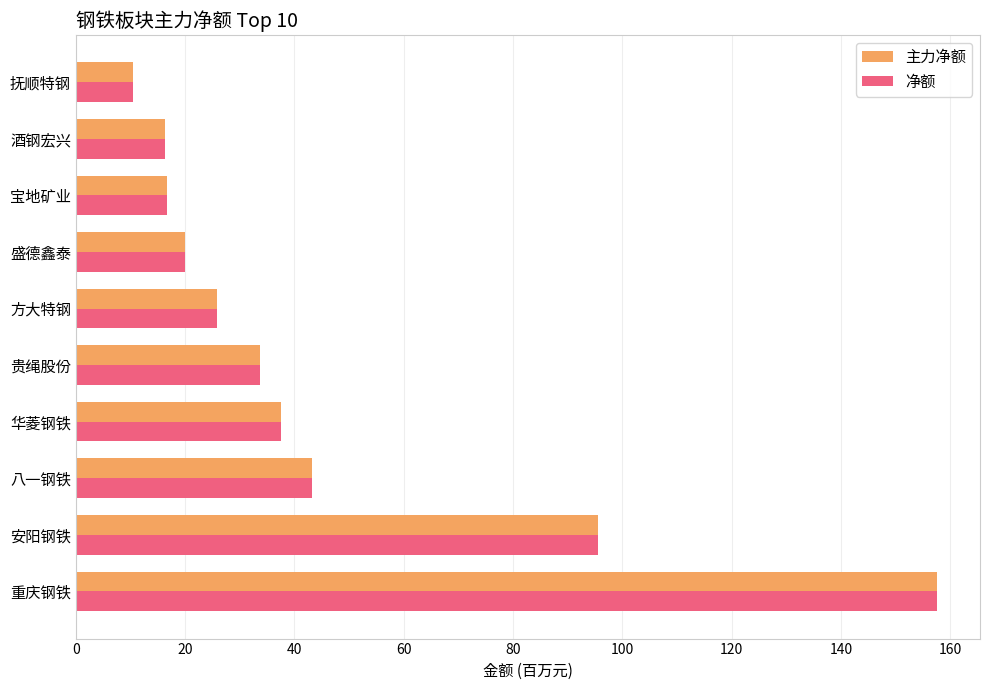

Is it true that 主力净额 equals 37.6 at 华菱钢铁?

True